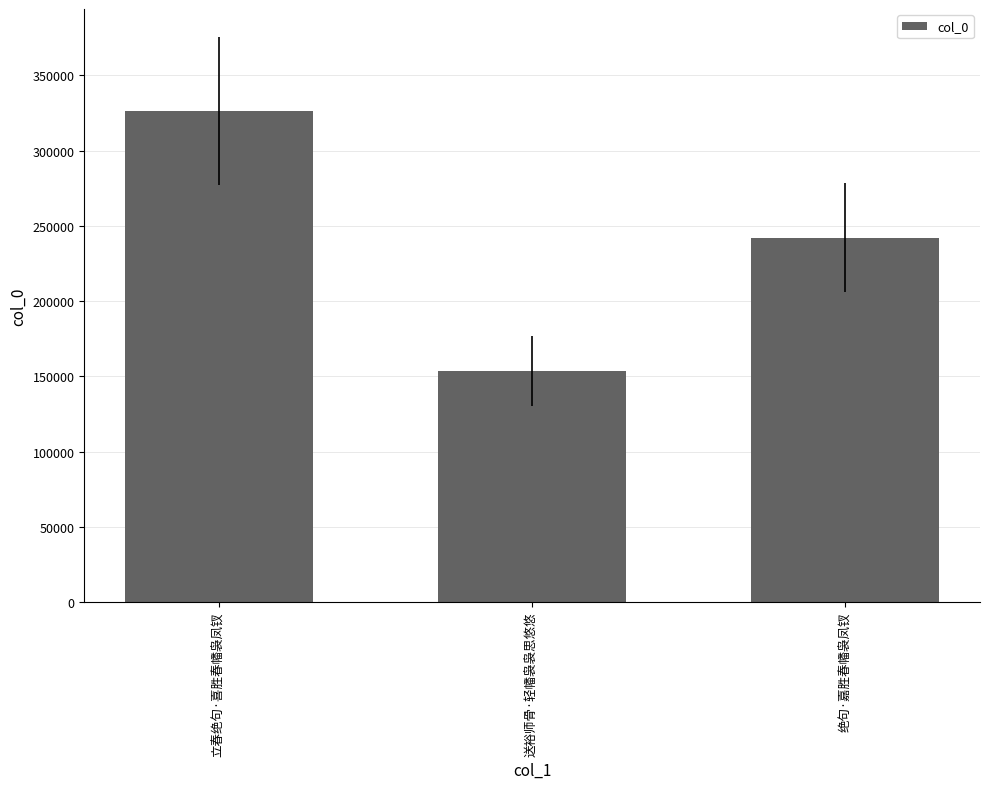

Is it true that the value at 绝句·嘉胜春幡袅凤钗 is 321302?

False